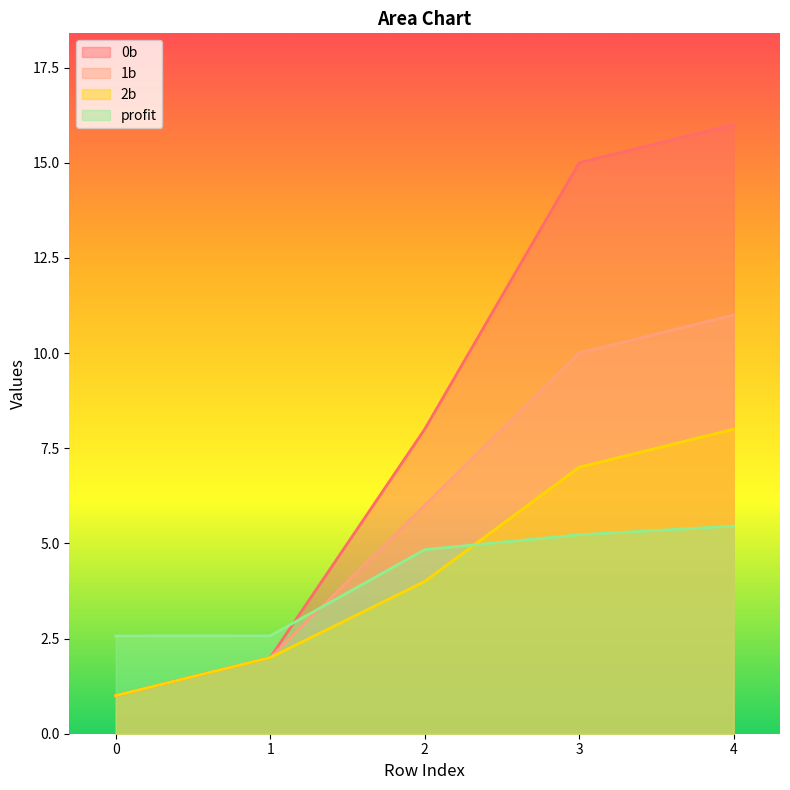

What is the highest value of the 0b series?

16.0